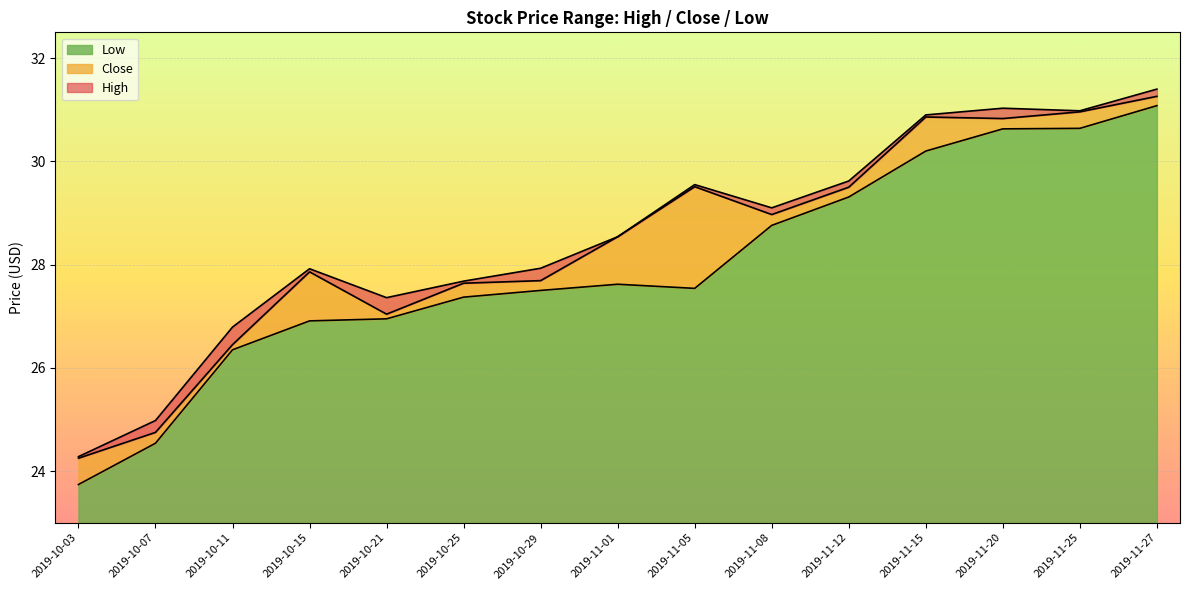

Reading left to right, list all the values displayed in this chart.

High: 2019-10-03=24.3	2019-10-07=25.0	2019-10-11=26.8	2019-10-15=27.9	2019-10-21=27.4	2019-10-25=27.7	2019-10-29=27.9	2019-11-01=28.5	2019-11-05=29.6	2019-11-08=29.1	2019-11-12=29.6	2019-11-15=30.9	2019-11-20=31.0	2019-11-25=31.0	2019-11-27=31.4
Close: 2019-10-03=24.2	2019-10-07=24.8	2019-10-11=26.4	2019-10-15=27.9	2019-10-21=27.0	2019-10-25=27.6	2019-10-29=27.7	2019-11-01=28.5	2019-11-05=29.5	2019-11-08=29.0	2019-11-12=29.5	2019-11-15=30.9	2019-11-20=30.8	2019-11-25=31.0	2019-11-27=31.3
Low: 2019-10-03=23.7	2019-10-07=24.5	2019-10-11=26.4	2019-10-15=26.9	2019-10-21=26.9	2019-10-25=27.4	2019-10-29=27.5	2019-11-01=27.6	2019-11-05=27.5	2019-11-08=28.8	2019-11-12=29.3	2019-11-15=30.2	2019-11-20=30.6	2019-11-25=30.6	2019-11-27=31.1